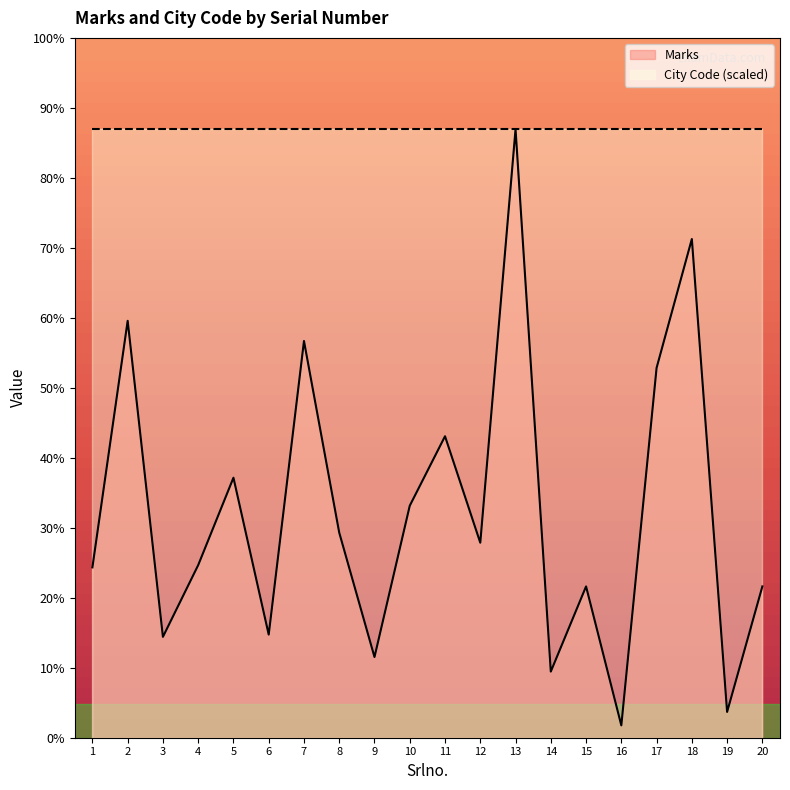

Which label corresponds to the largest value in the chart?

13